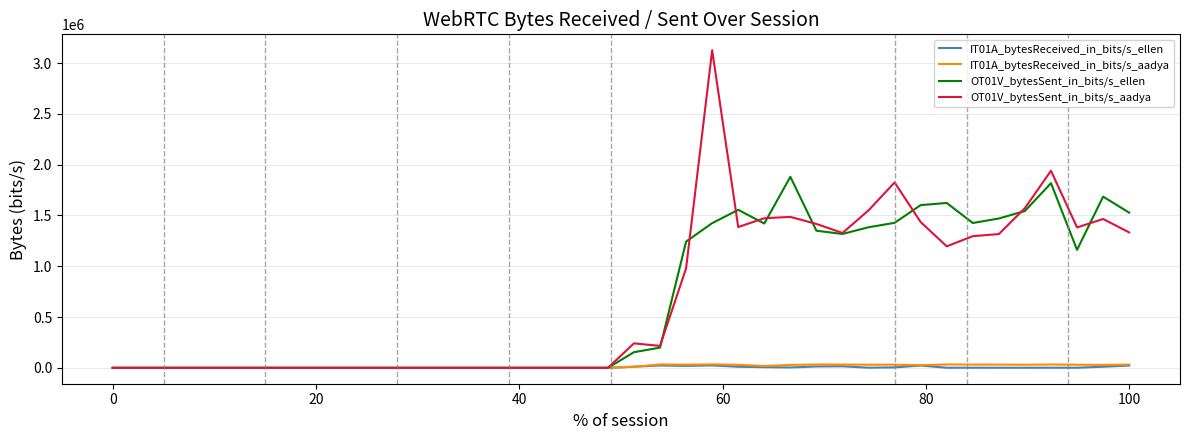

Which series has the largest range (max minus min)?

OT01V_bytesSent_in_bits/s_aadya